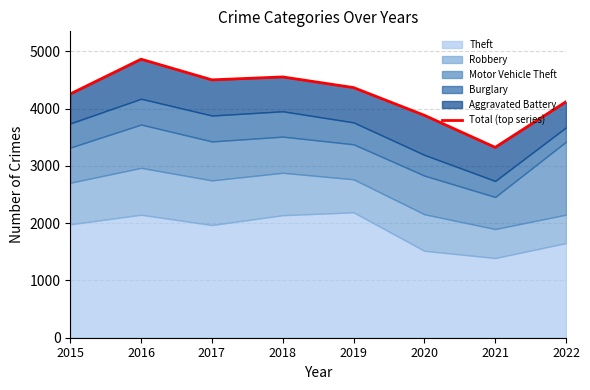

What is the ratio of the value at 2018 to the value at 2016?

0.9